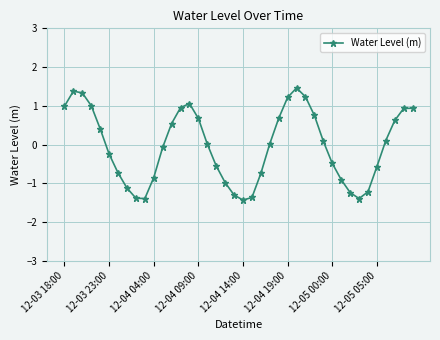

How many interior local valleys (lower than both neighbors) does the data have?

3